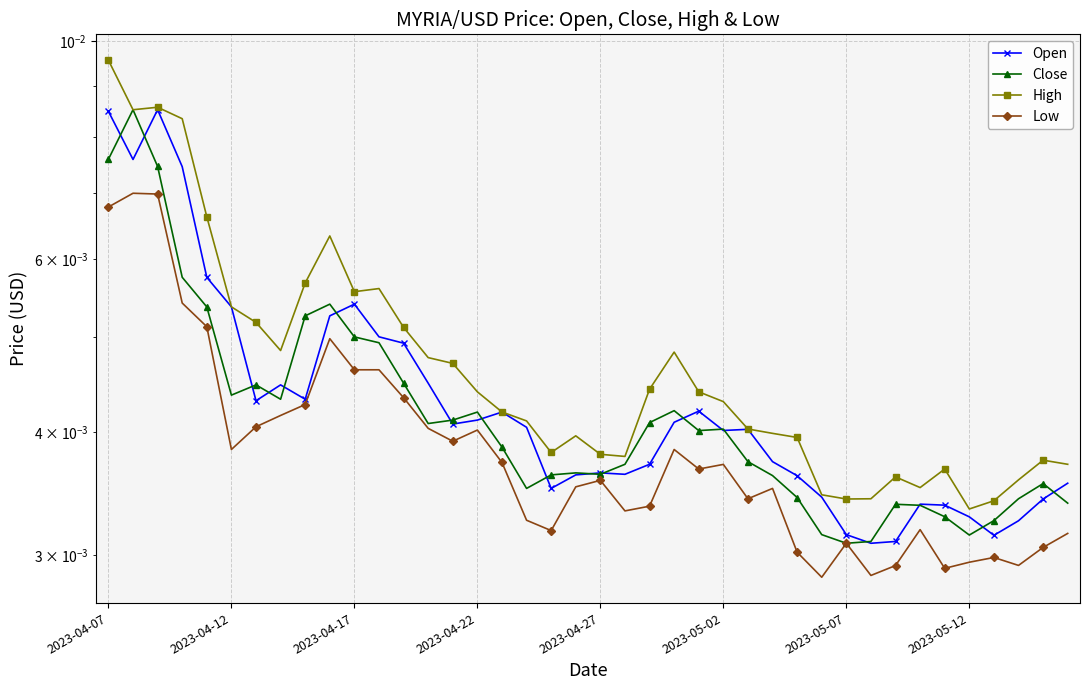

True or false: Low and Close cross at least once.

False